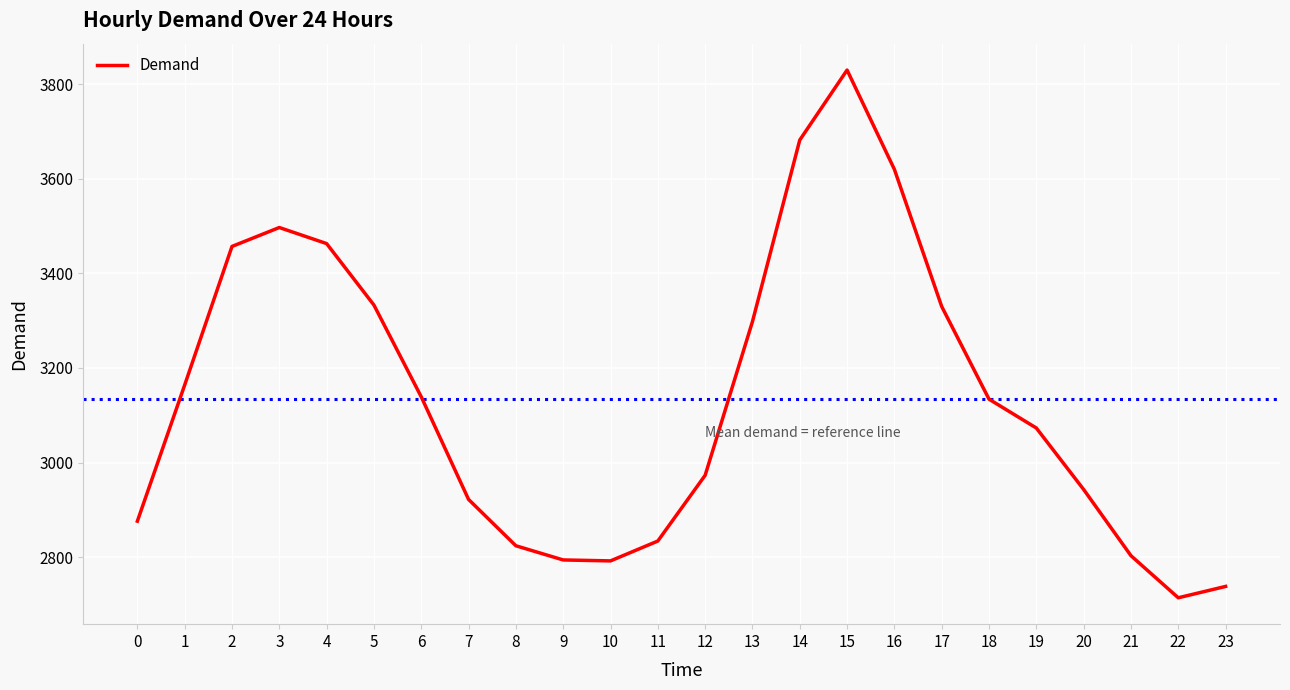

True or false: the data has more than 1 interior local peaks.

True